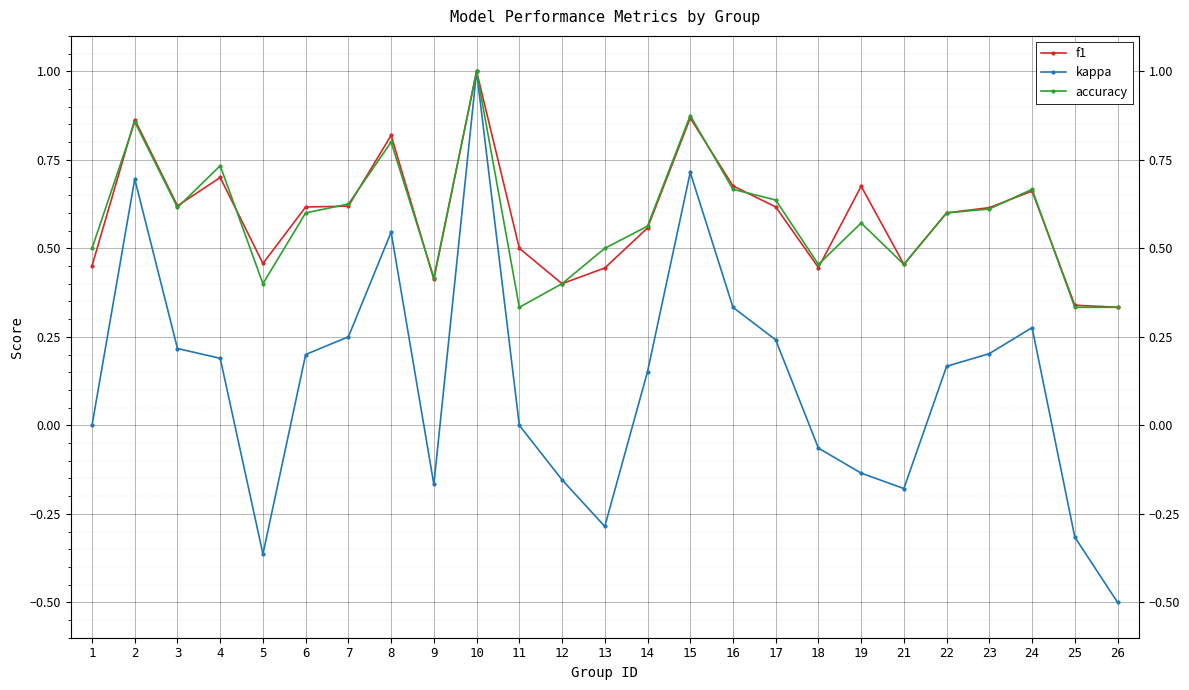

Which label corresponds to the largest value in the chart?

10